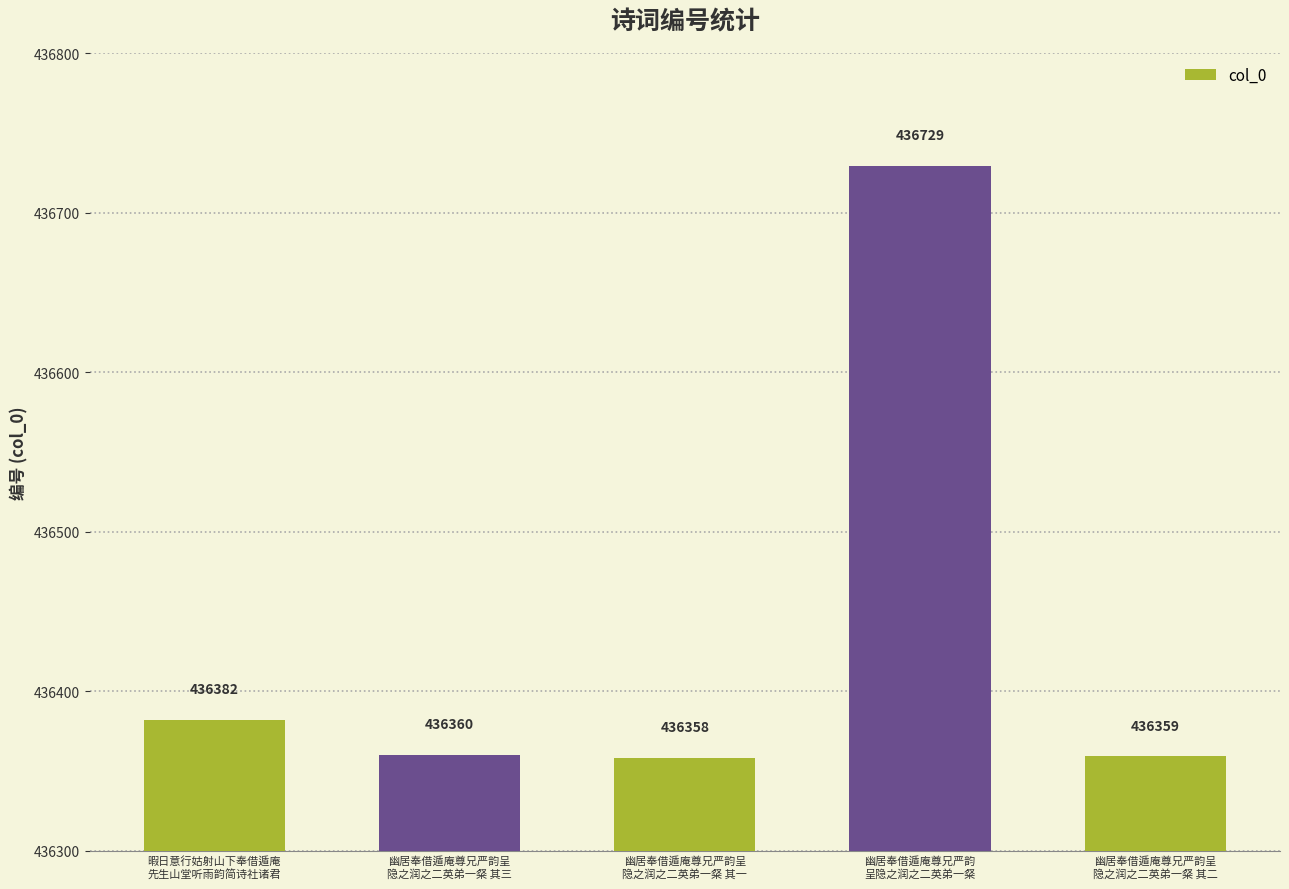

True or false: the data shows 767181 at 幽居奉借遁庵尊兄严韵
呈隐之润之二英弟一粲.

False